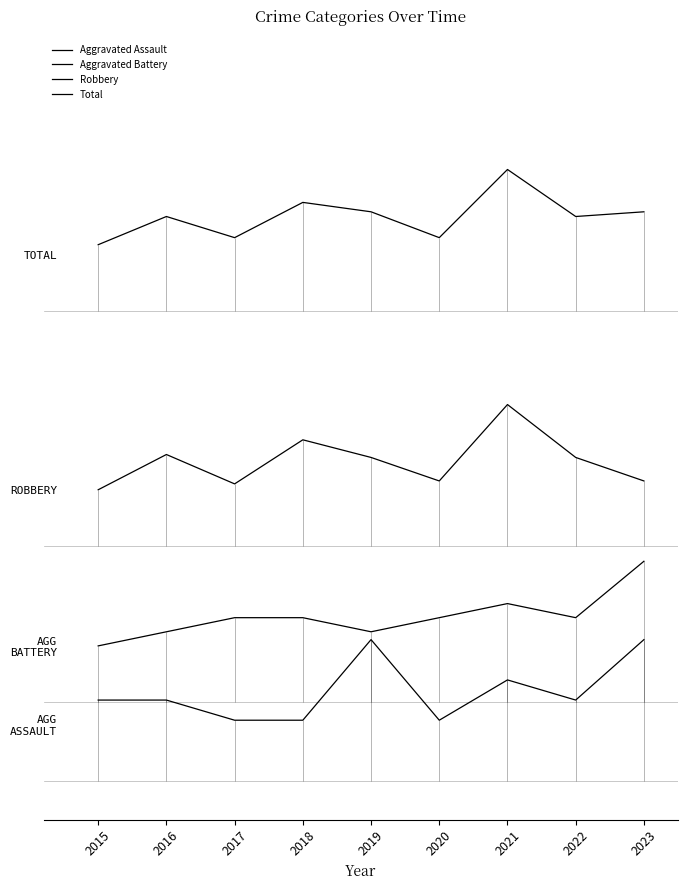

What is the total value across all series at 2019?

150.8